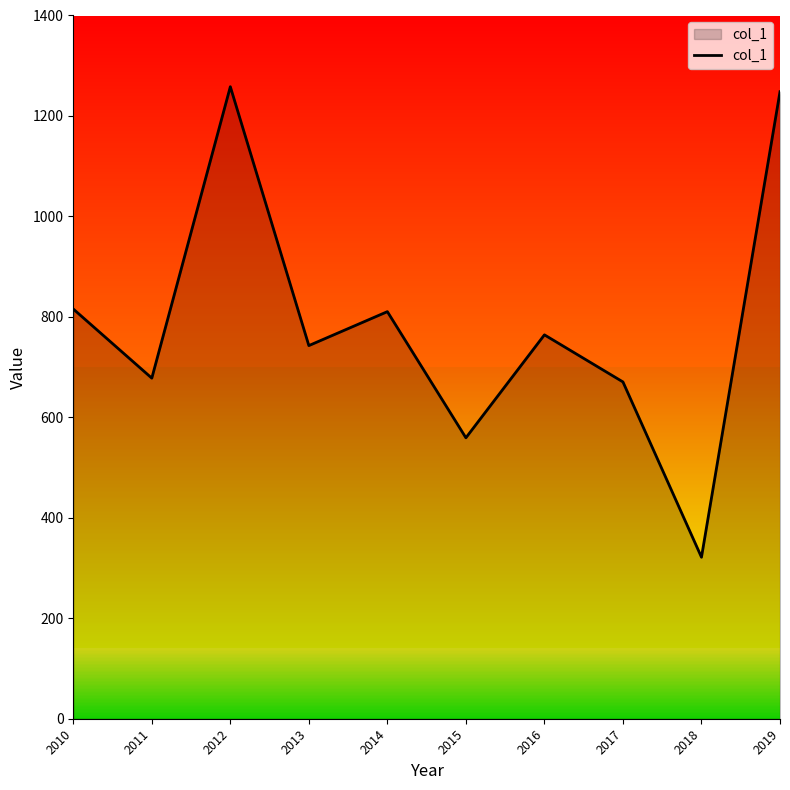

True or false: the data shows 678.0 at 2011.

True